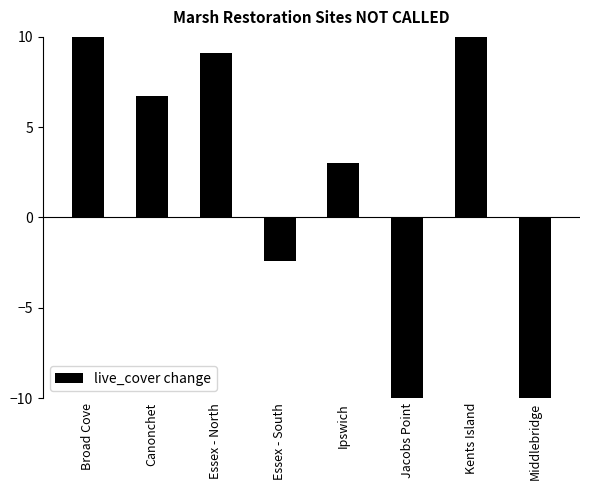

How many positive values are there?

5